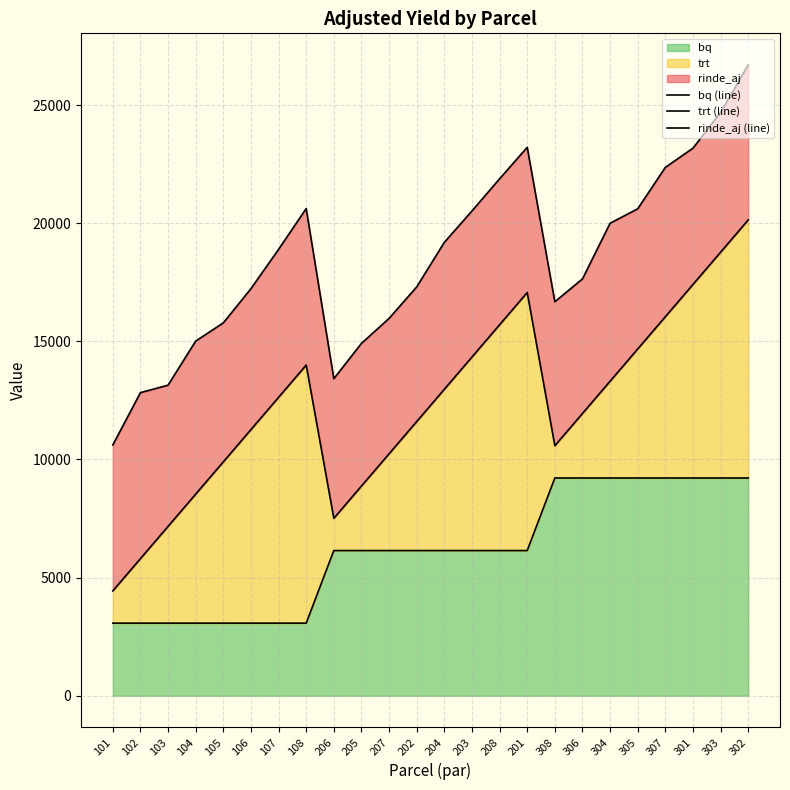

Which category has the highest value in the rinde_aj (line) series?

302